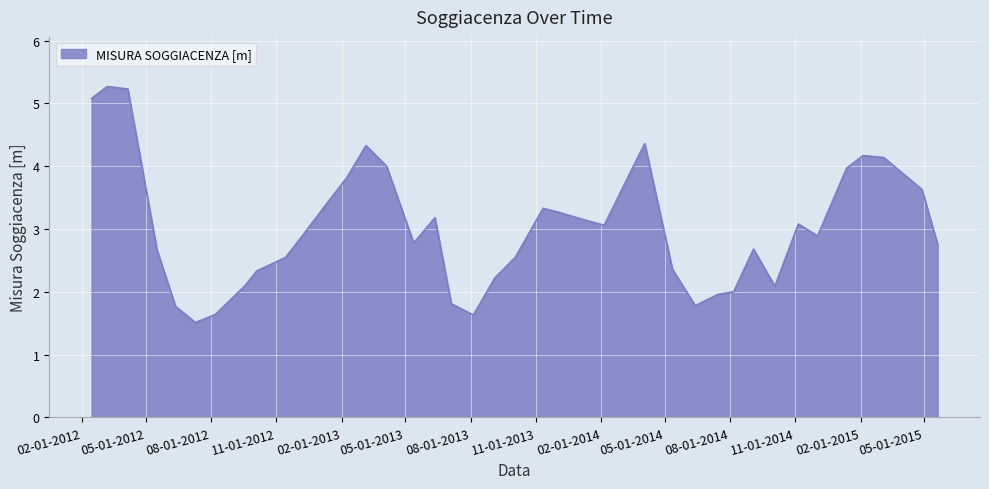

What is the minimum value shown in the chart?

1.5